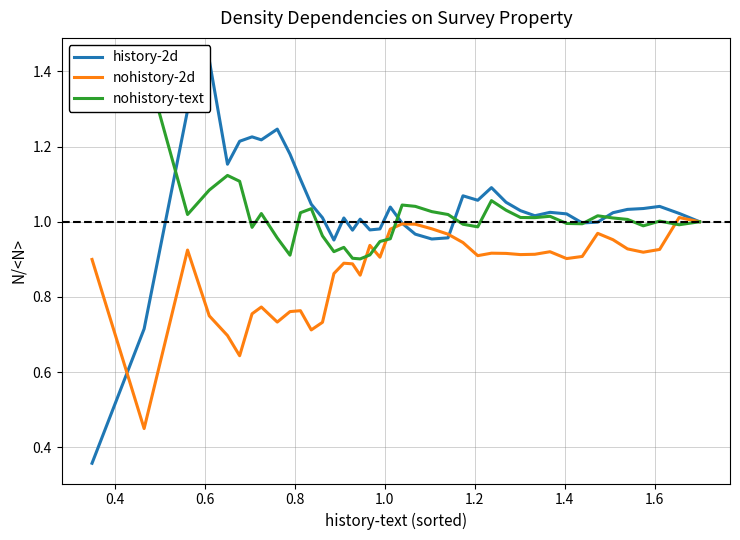

Rank the series at 1.0 from highest to lowest value.

history-2d, nohistory-text, nohistory-2d